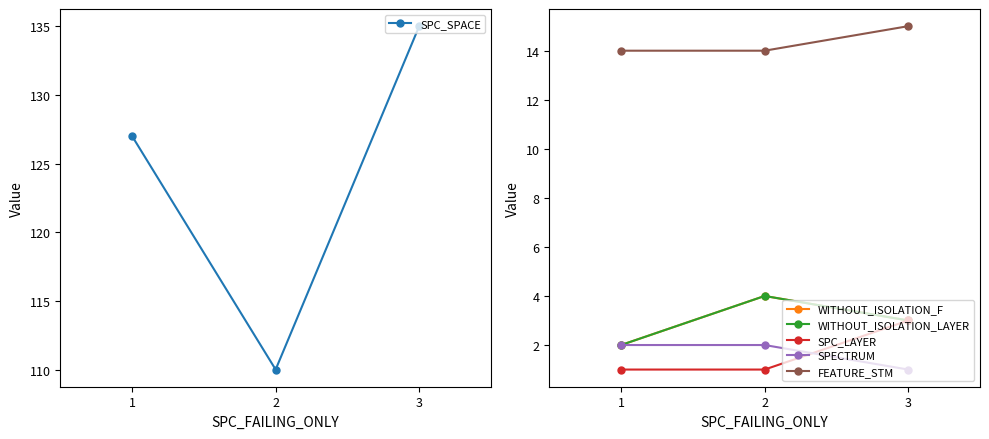

What is the difference between the maximum and second lowest values in the FEATURE_STM series?

1